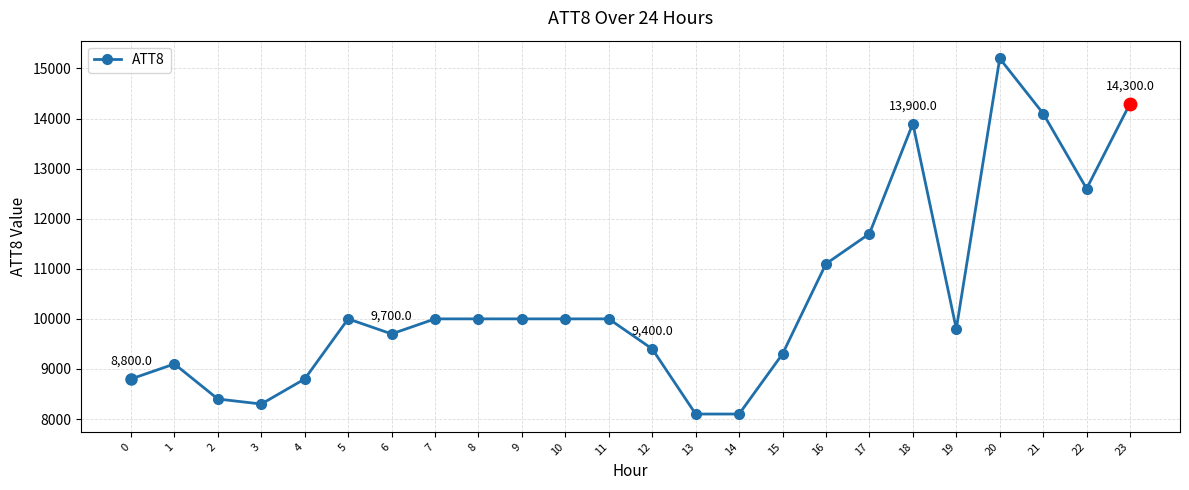

Approximately how many times larger is the value at 10 compared to 7?

1.0